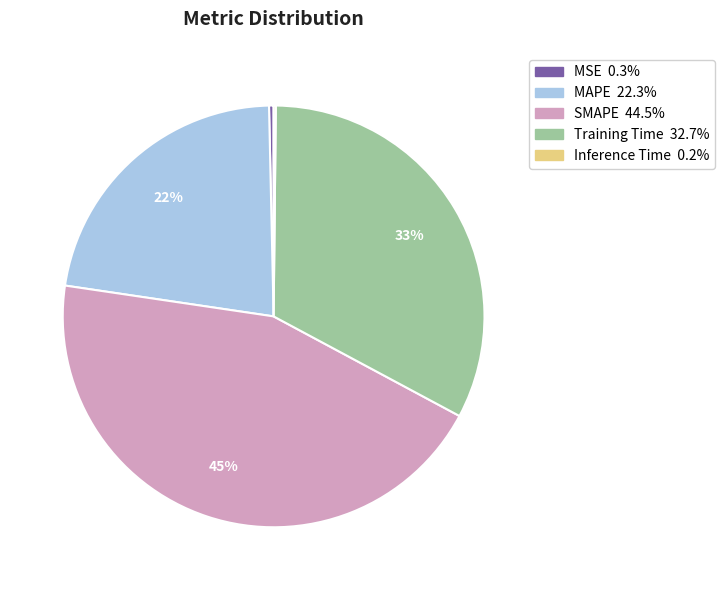

To the nearest percent, what is the combined percentage of SMAPE and MAPE?

67%